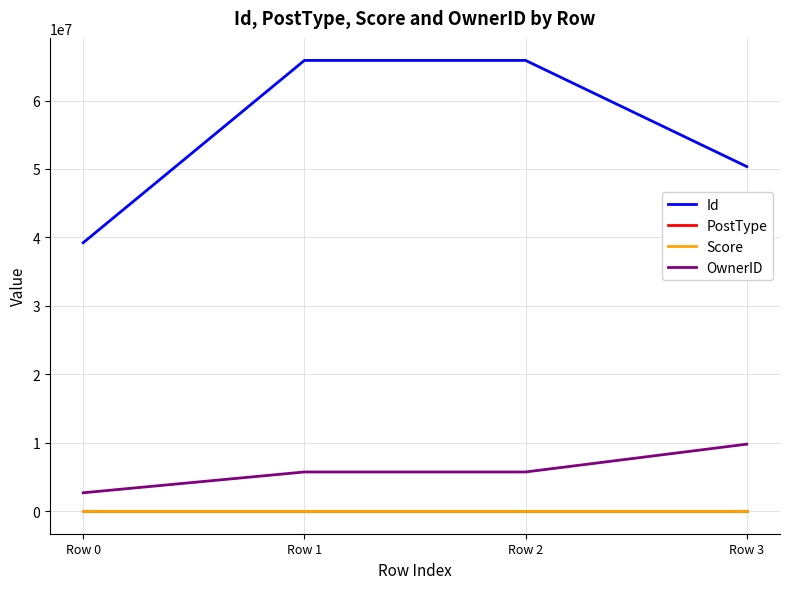

True or false: Score and Id intersect in this chart.

False